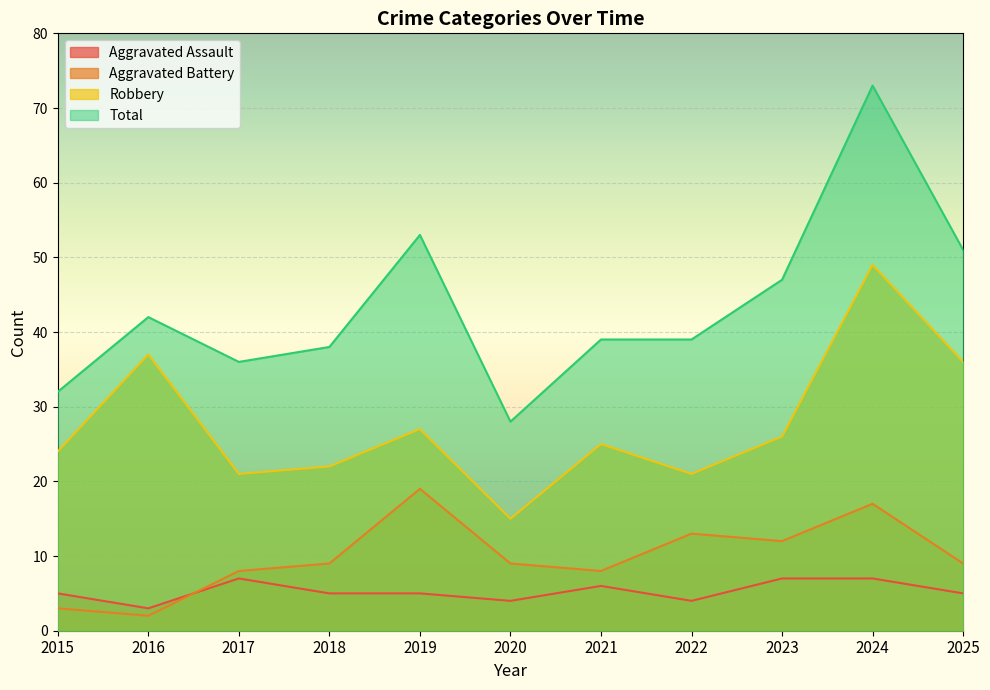

What is the highest value of the Aggravated Battery series?

19